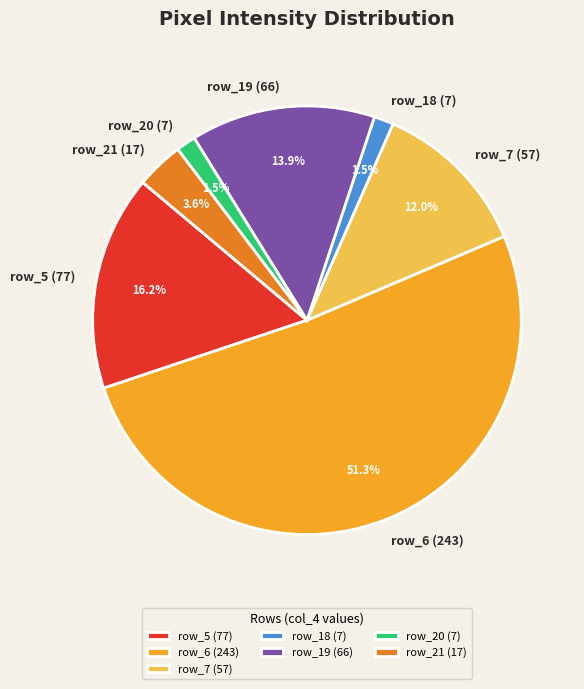

What percentage is NOT represented by row_21 (17)?

96.4%